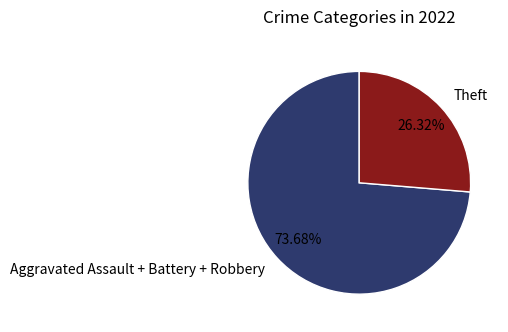

What is the smallest slice in the pie chart?

Theft